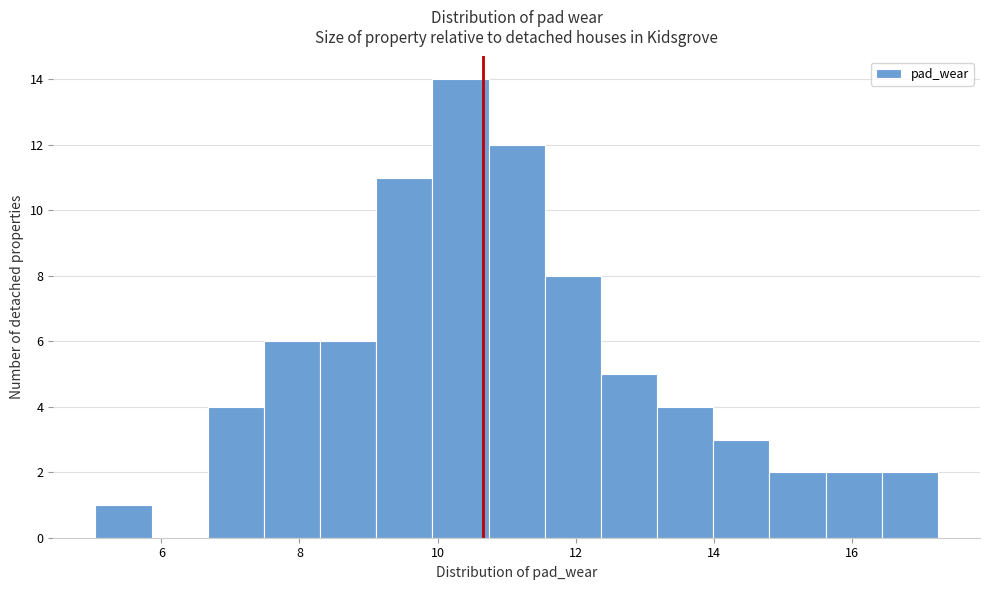

Reading left to right, list every bar in this chart as the range it spans on the x-axis followed by its height. Neither the bar edges nor the heights are printed on the chart, so give them approximately, as read against the axes.

5.0 to 5.8: 1
5.8 to 6.6: 0
6.6 to 7.4: 4
7.4 to 8.2: 6
8.2 to 9.2: 6
9.2 to 10.0: 11
10.0 to 10.8: 14
10.8 to 11.6: 12
11.6 to 12.4: 8
12.4 to 13.2: 5
13.2 to 14.0: 4
14.0 to 14.8: 3
14.8 to 15.6: 2
15.6 to 16.4: 2
16.4 to 17.2: 2